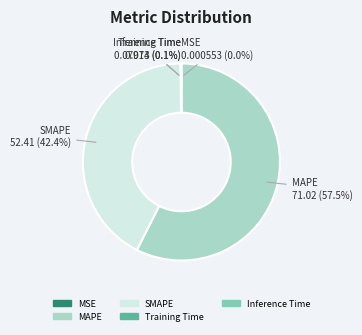

Which slice is the largest?

MAPE